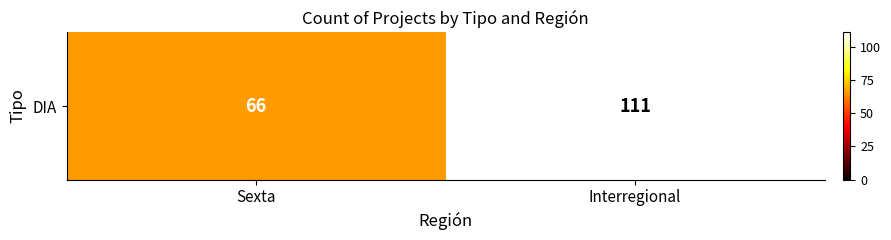

What is the approximate value at Interregional, to the nearest 5?

110